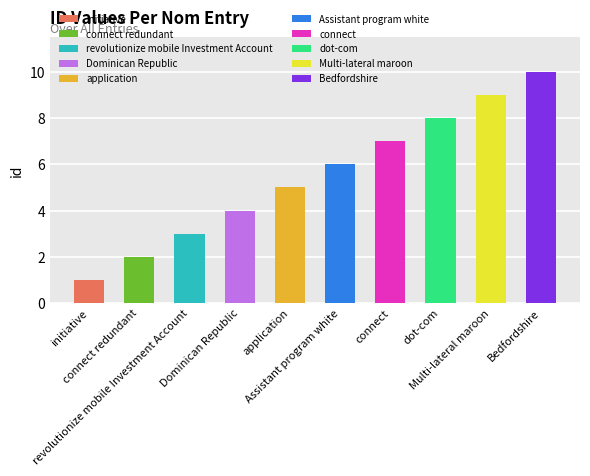

What is the ratio of the value at revolutionize mobile Investment Account to the value at connect?

0.4